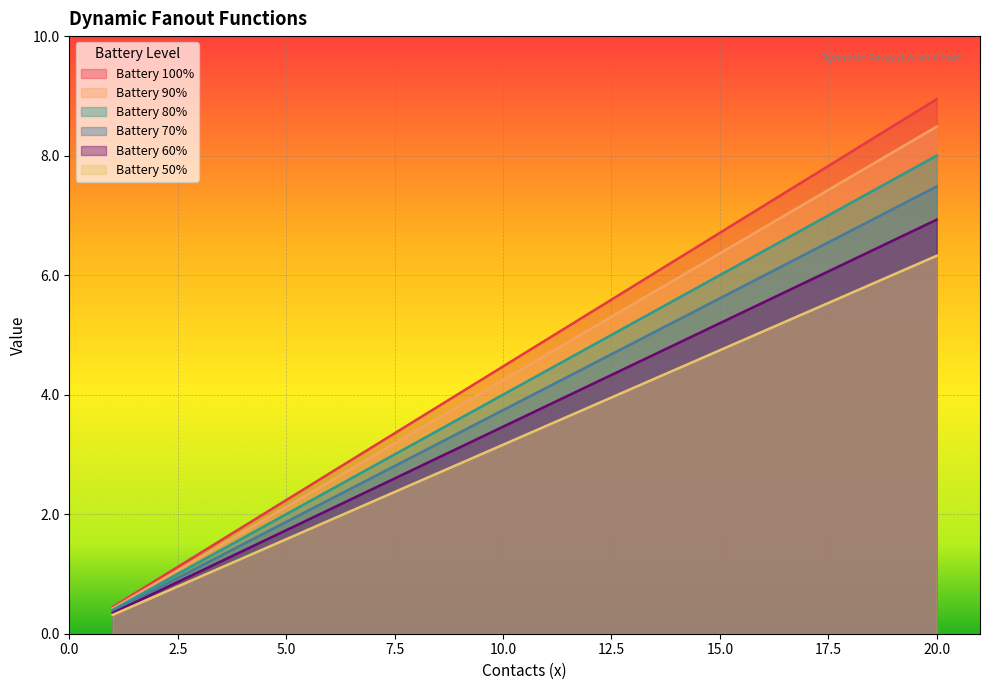

How many distinct data groups are displayed?

6